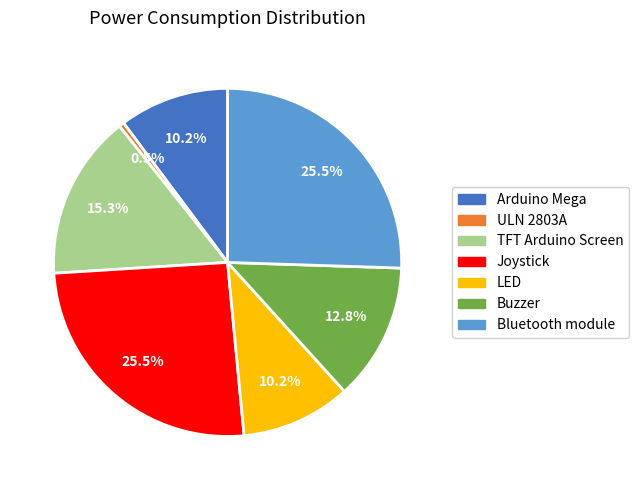

What is the smallest slice in the pie chart?

ULN 2803A